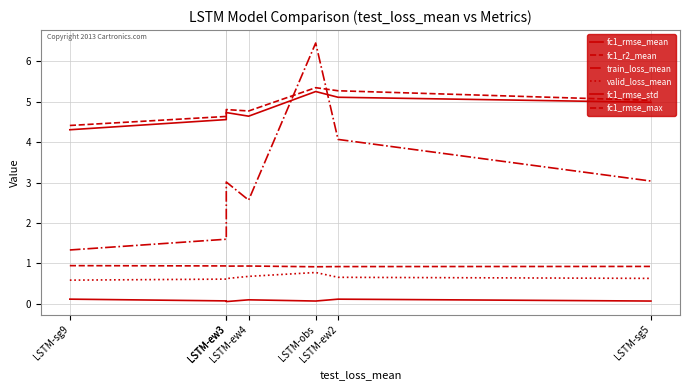

What is the label of the 5th point from the left?

LSTM-obs